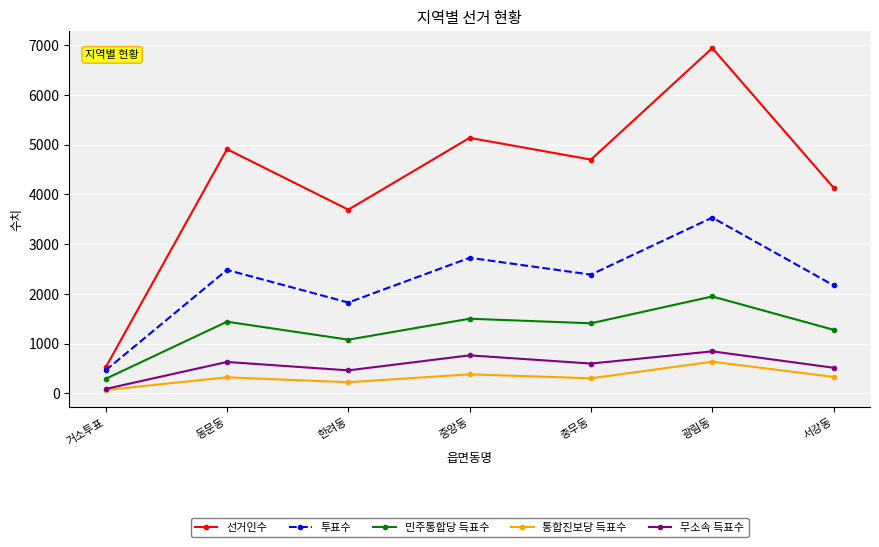

How many categories are shown in the chart?

7